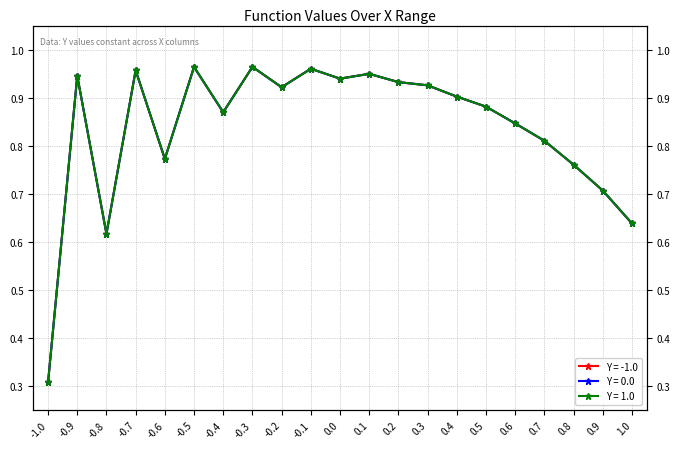

Reading left to right, extract all data points from this chart.

Y = -1.0: 0.3	0.9	0.6	1.0	0.8	1.0	0.9	1.0	0.9	1.0	0.9	0.9	0.9	0.9	0.9	0.9	0.8	0.8	0.8	0.7	0.6
Y = 0.0: 0.3	0.9	0.6	1.0	0.8	1.0	0.9	1.0	0.9	1.0	0.9	0.9	0.9	0.9	0.9	0.9	0.8	0.8	0.8	0.7	0.6
Y = 1.0: 0.3	0.9	0.6	1.0	0.8	1.0	0.9	1.0	0.9	1.0	0.9	0.9	0.9	0.9	0.9	0.9	0.8	0.8	0.8	0.7	0.6